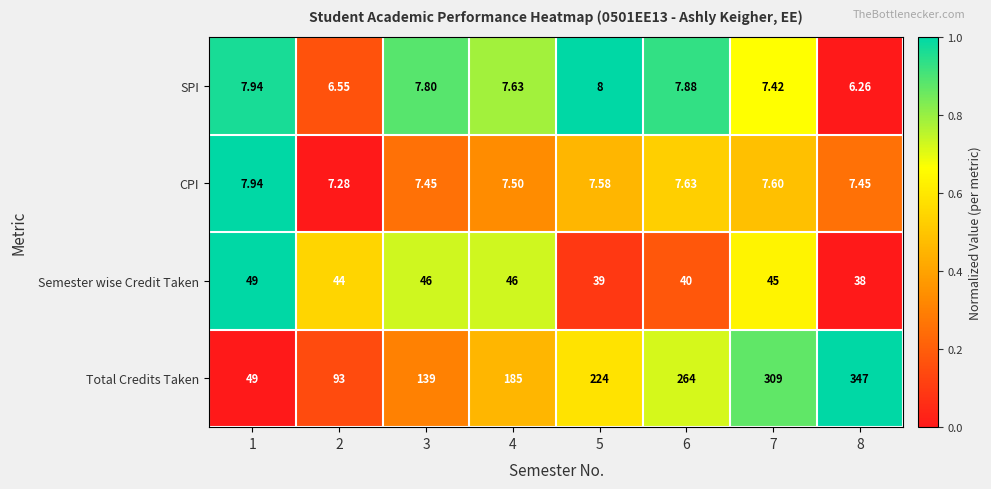

At which category is the sum across all series the highest?

8